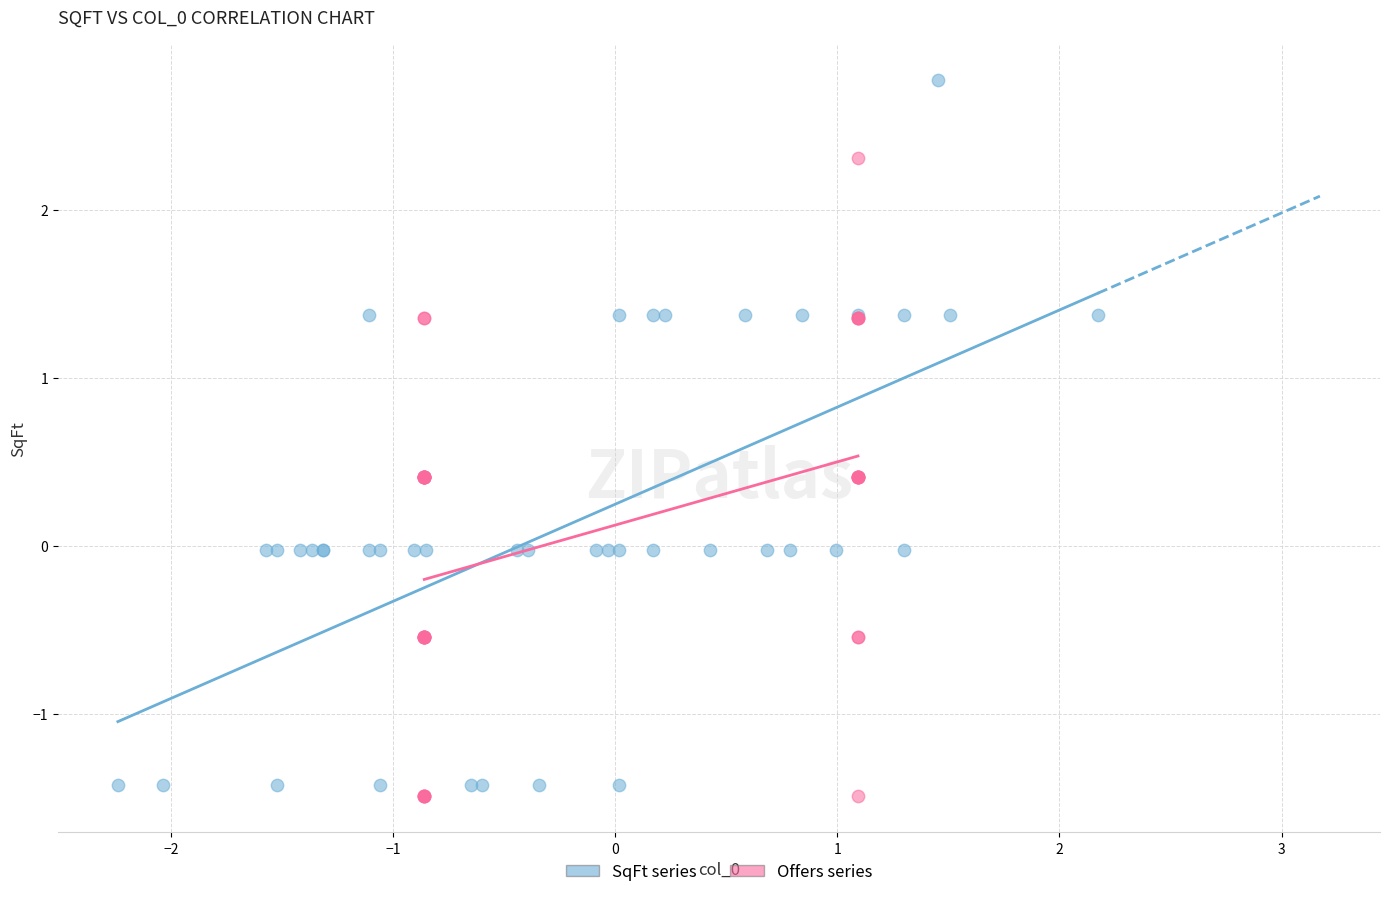

Which series has the widest spread of Y values?

SqFt series